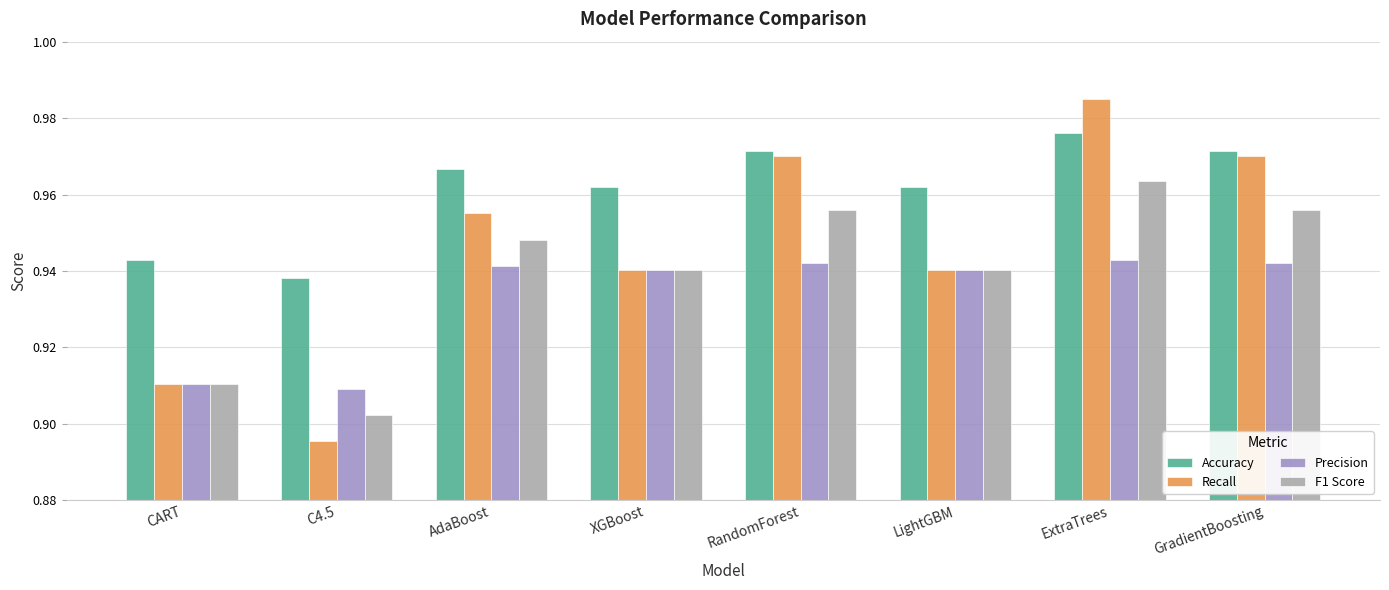

True or false: Accuracy has a value of 0.7 at RandomForest.

False